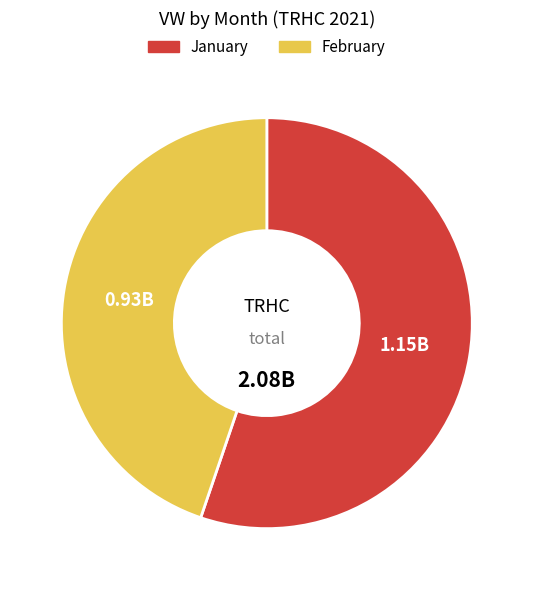

Is there a majority slice in this chart?

Yes